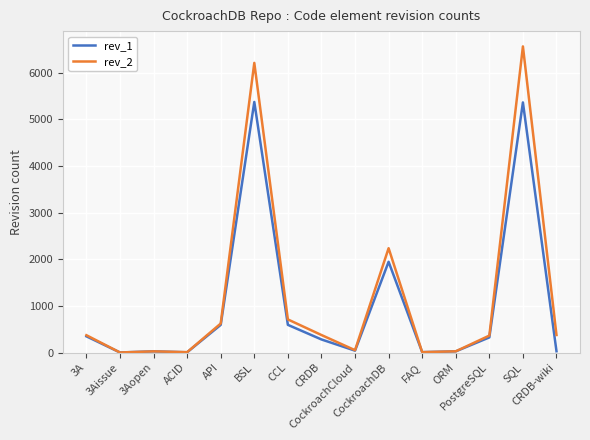

What is the highest value of the rev_2 series?

6559